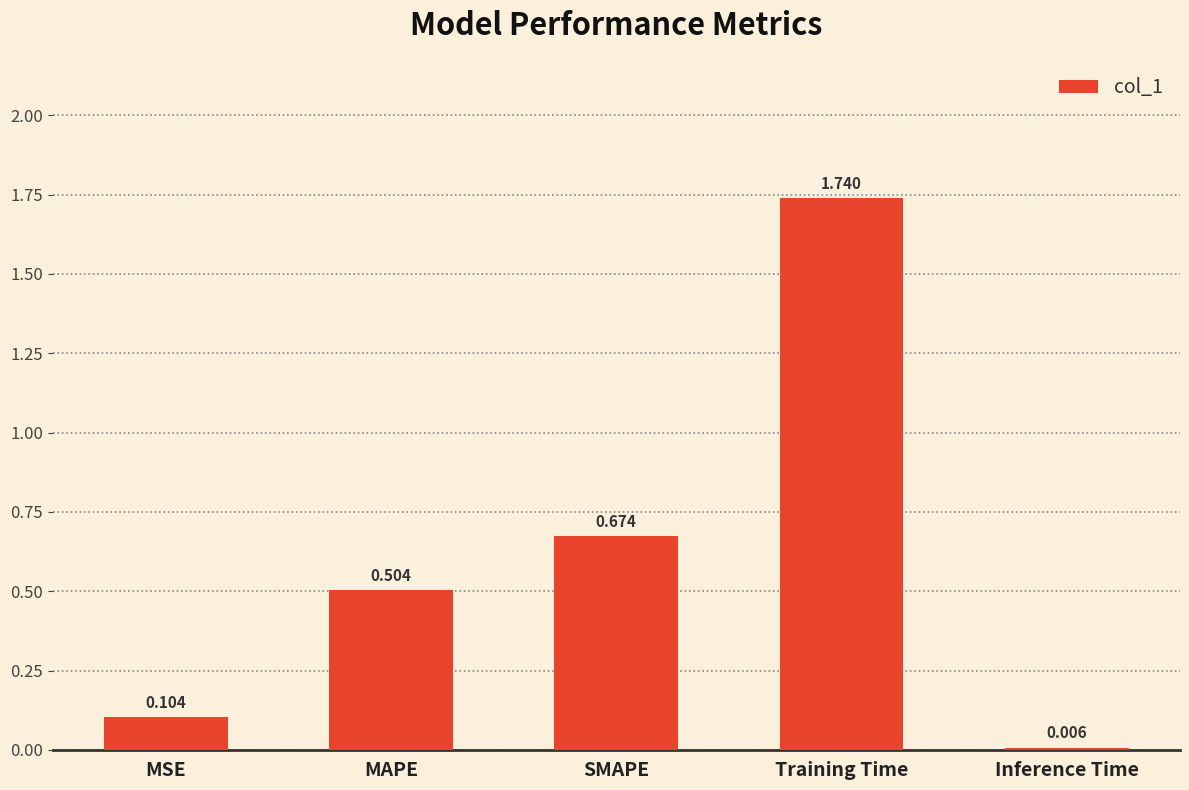

At which category does the chart reach its peak across all series?

Training Time